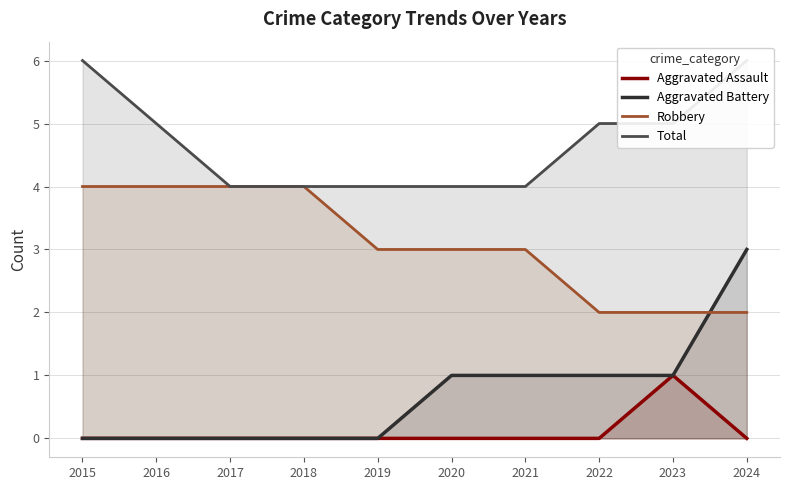

True or false: Total and Aggravated Battery cross at least once.

False